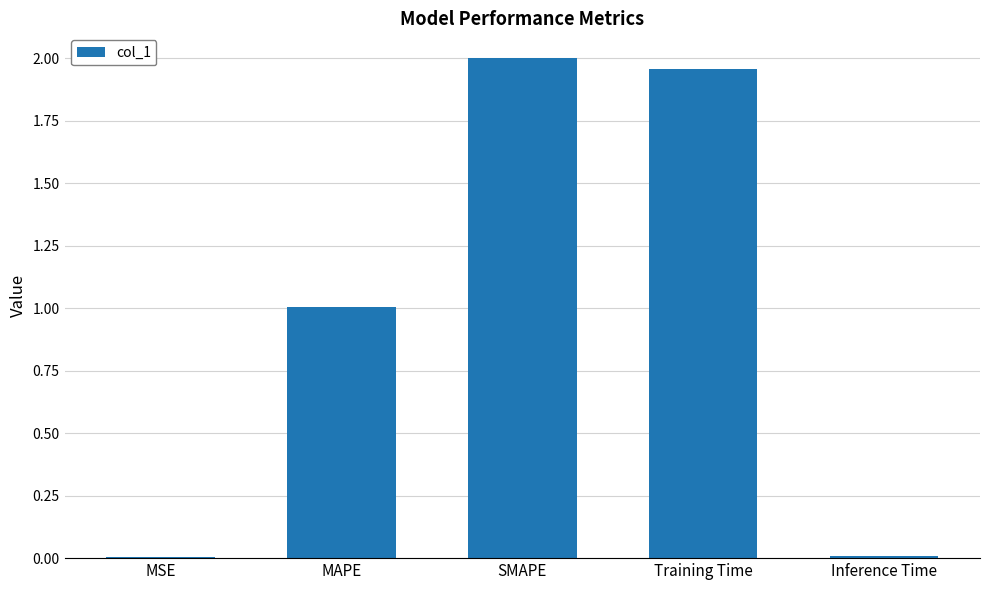

Approximately how many times larger is the value at SMAPE compared to Training Time?

1.0